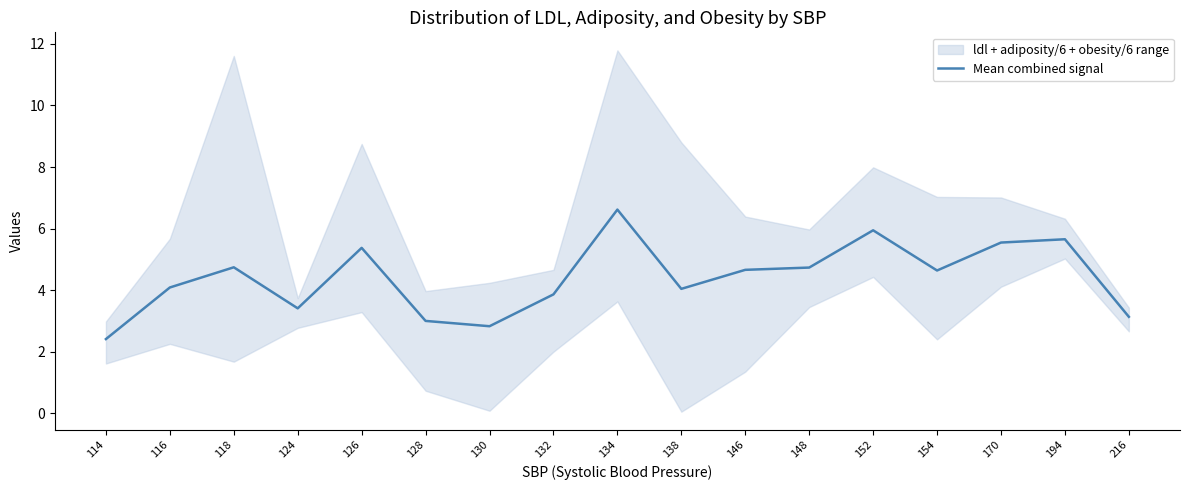

Is it true that the value at 194 is 5.7?

True